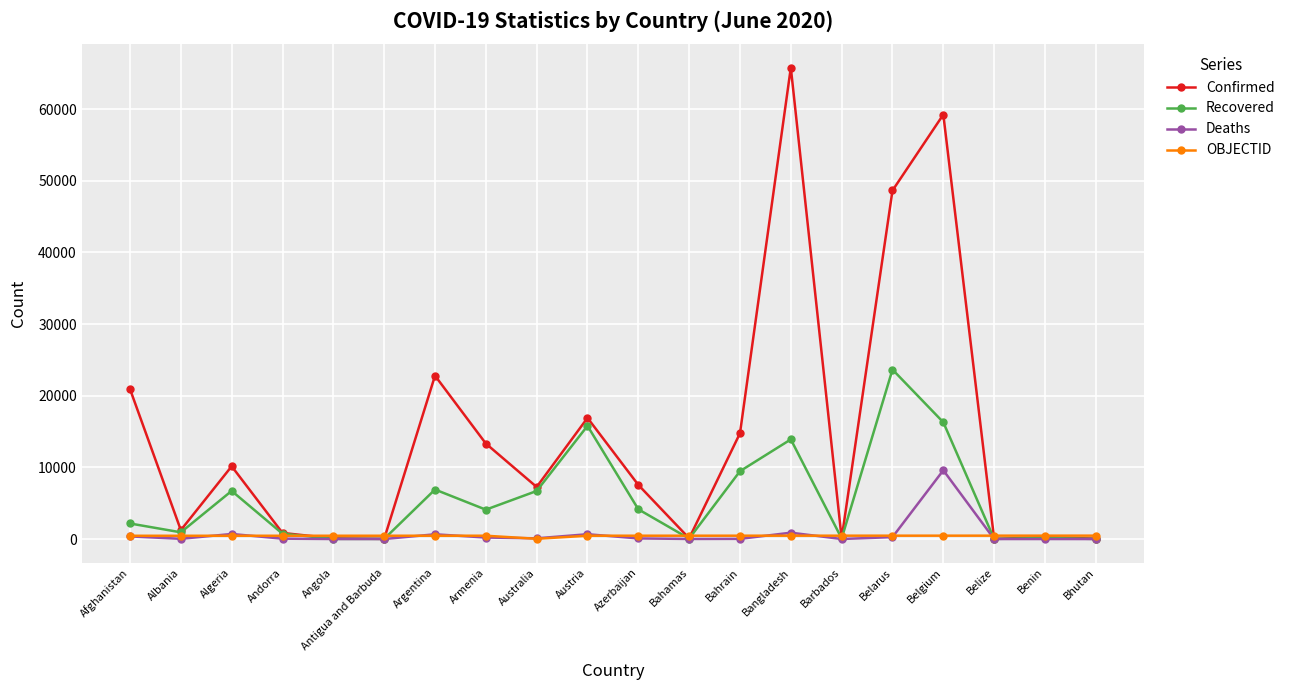

At which label is Confirmed closest to 32894?

Argentina